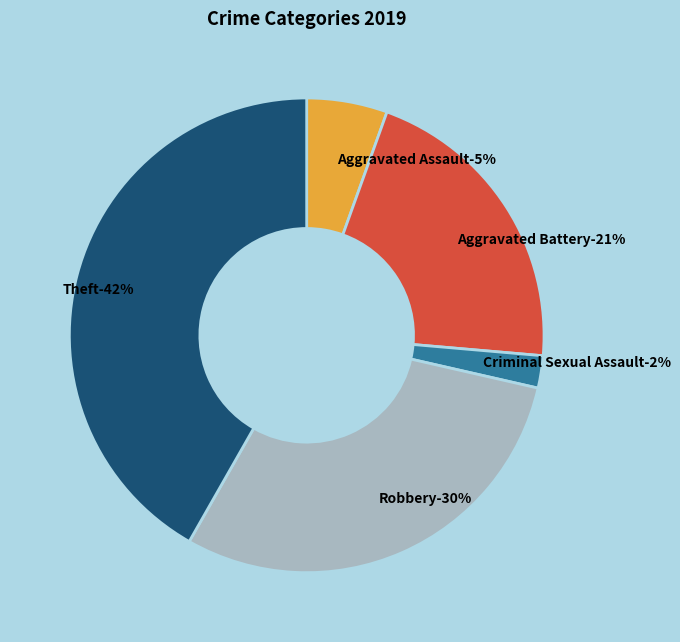

Which category has the biggest portion of the pie?

Theft